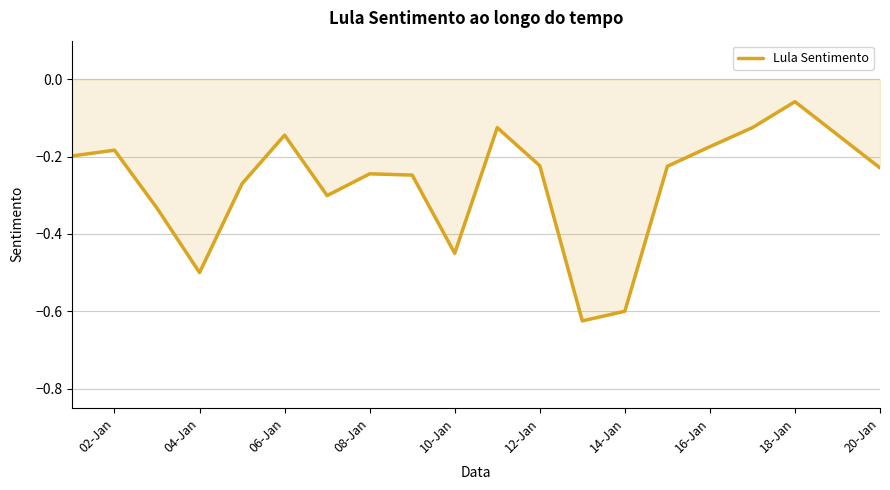

How many interior local valleys (lower than both neighbors) does the data have?

4